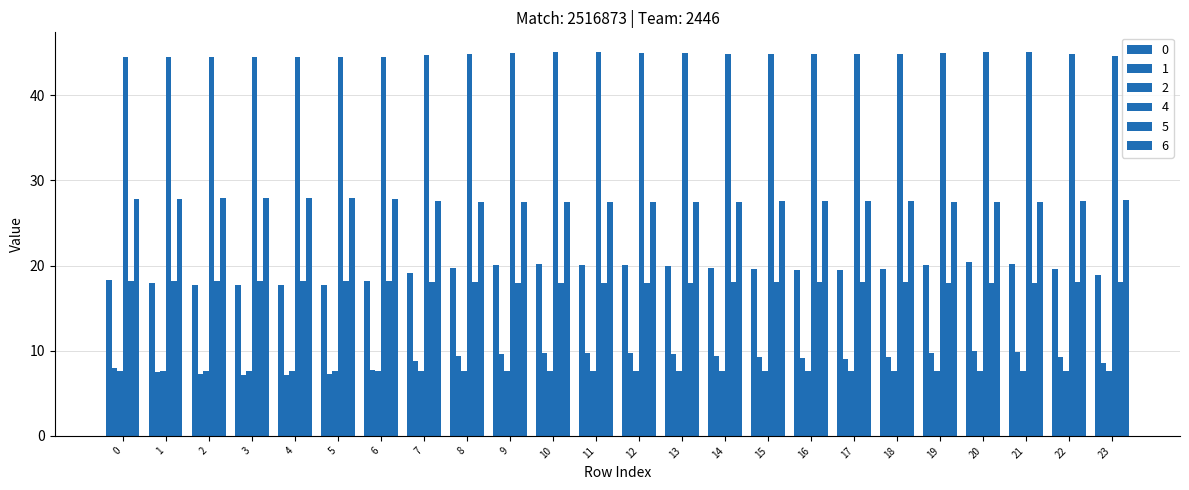

Where does the 1 series first go above 9?

8